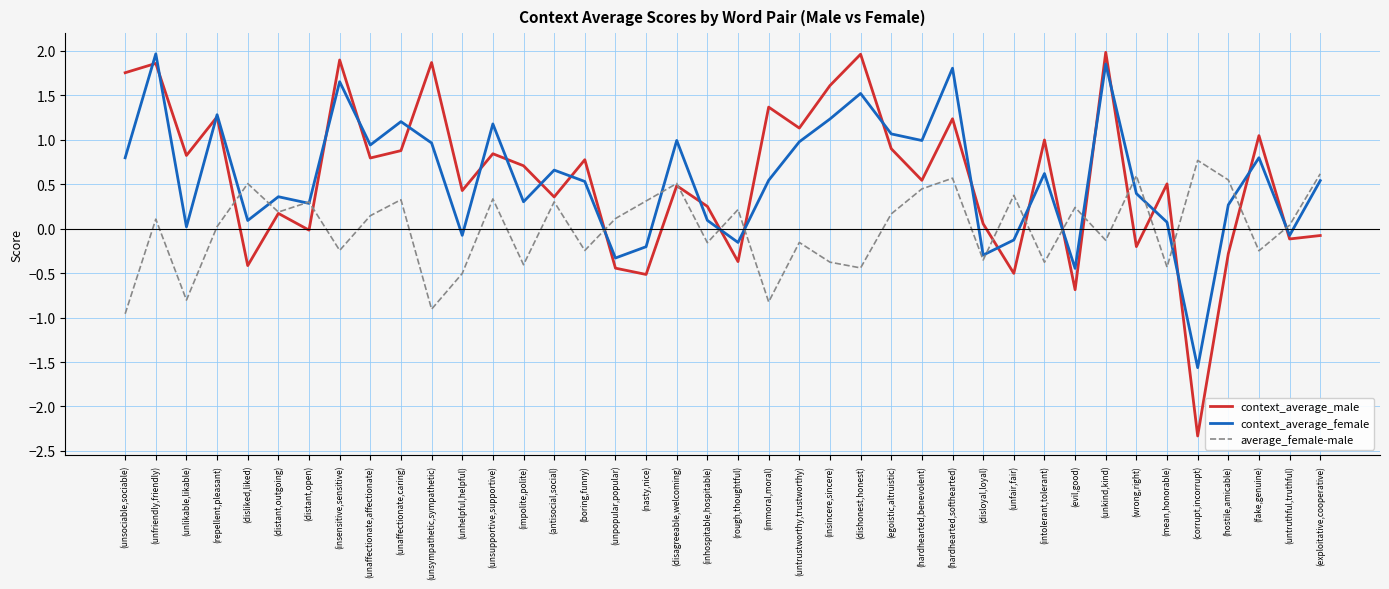

True or false: average_female-male has a value of -0.4 at (immoral,moral).

False